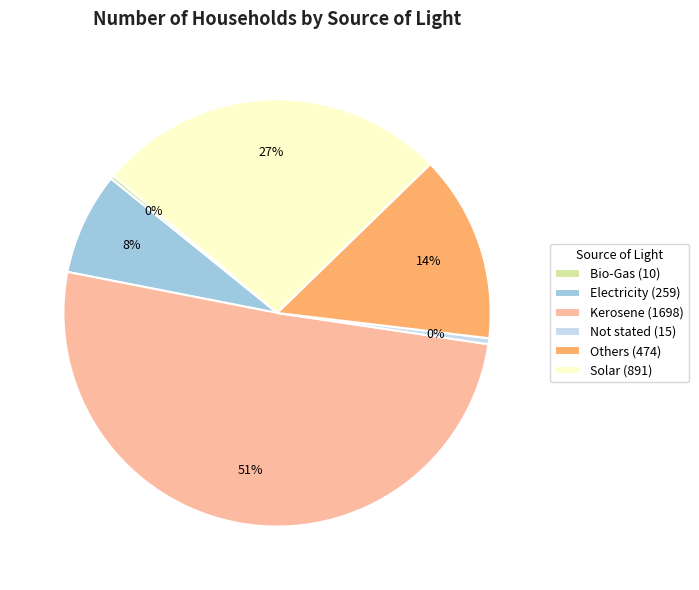

True or false: Solar (891) accounts for 27% of the total.

True